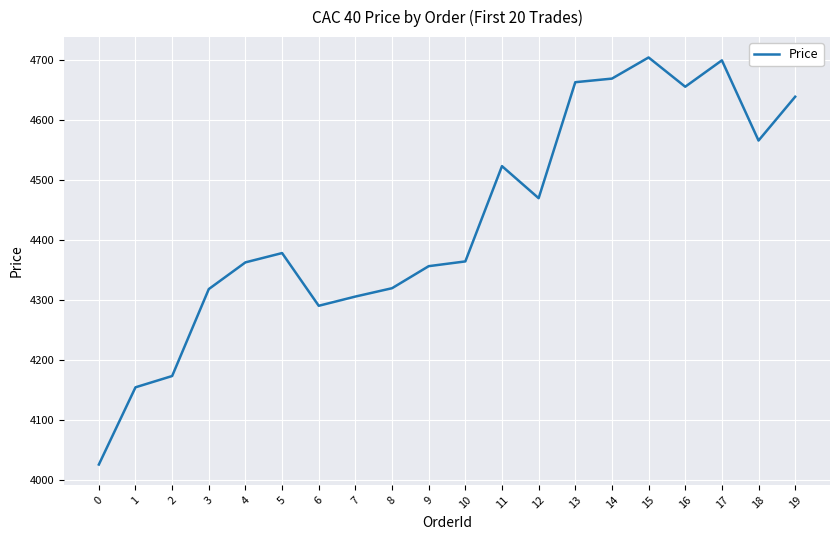

The chart shows a value of 4305.7 at 7. True or false?

True